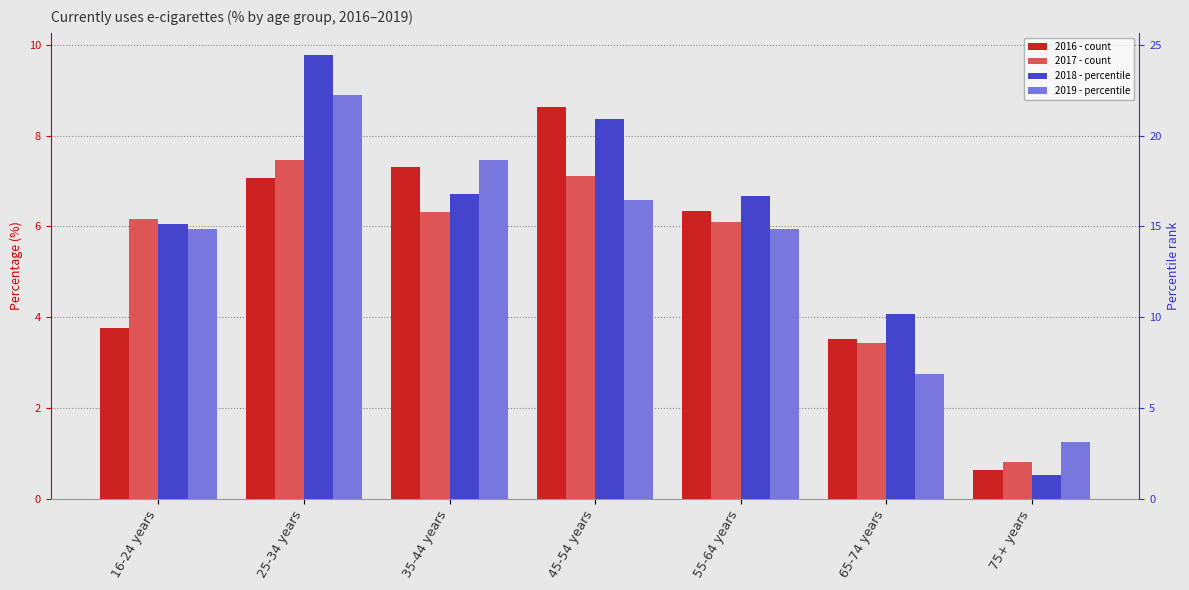

Reading right to left, transcribe all the data shown in this chart.

2016: 75+ years=0.6	65-74 years=3.5	55-64 years=6.3	45-54 years=8.6	35-44 years=7.3	25-34 years=7.1	16-24 years=3.8
2017: 75+ years=0.8	65-74 years=3.4	55-64 years=6.1	45-54 years=7.1	35-44 years=6.3	25-34 years=7.5	16-24 years=6.2
2018: 75+ years=0.5	65-74 years=4.1	55-64 years=6.7	45-54 years=8.4	35-44 years=6.7	25-34 years=9.8	16-24 years=6.0
2019: 75+ years=1.2	65-74 years=2.8	55-64 years=5.9	45-54 years=6.6	35-44 years=7.5	25-34 years=8.9	16-24 years=6.0